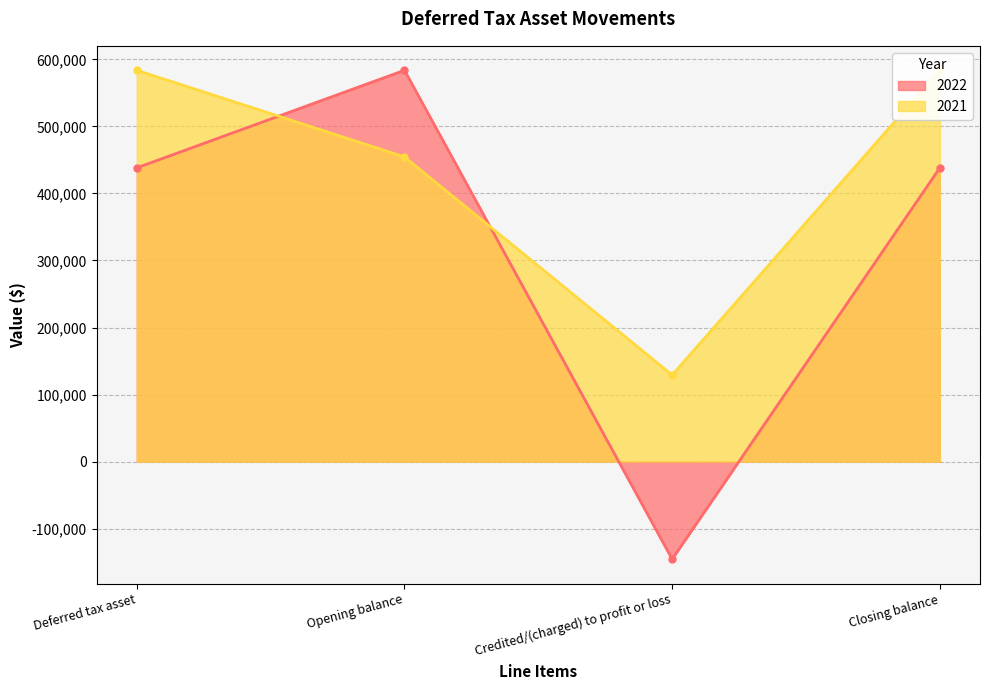

Rank the series at Opening balance from highest to lowest value.

2022, 2021